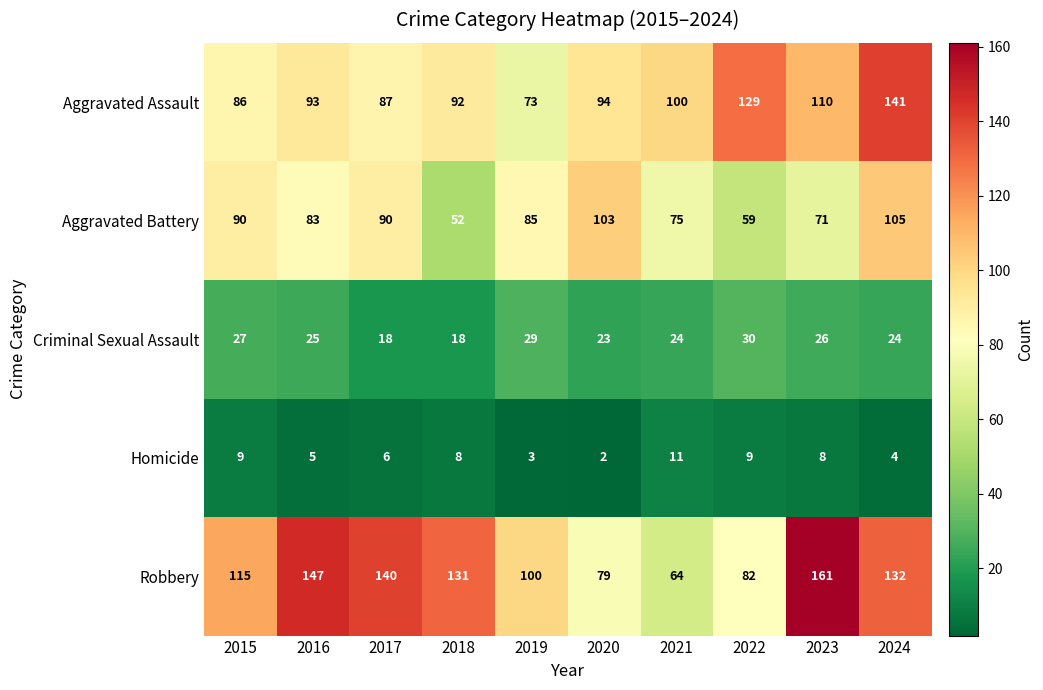

Which series has the largest range (max minus min)?

Robbery